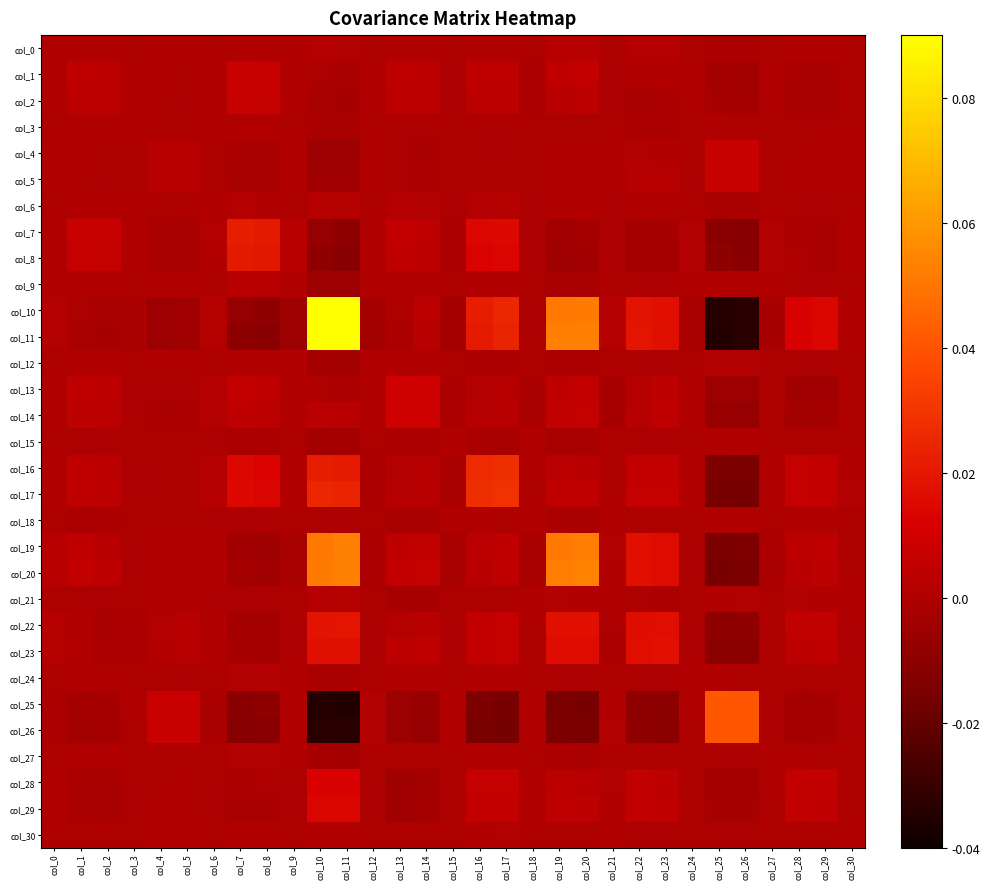

Which has a higher value, col_16 or col_24?

col_16